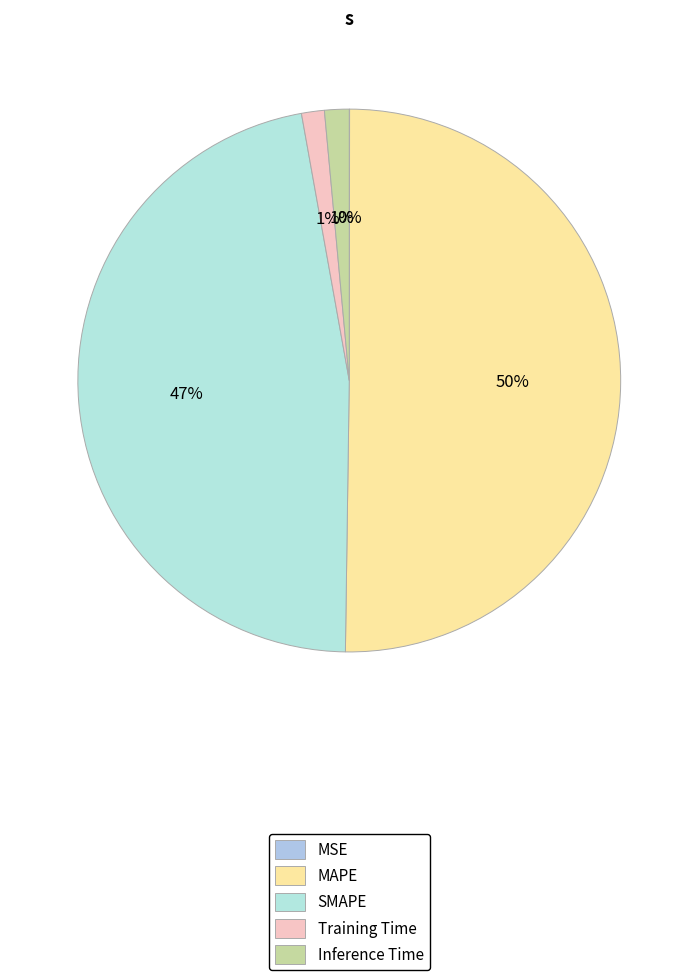

How many slices are in this pie chart?

5